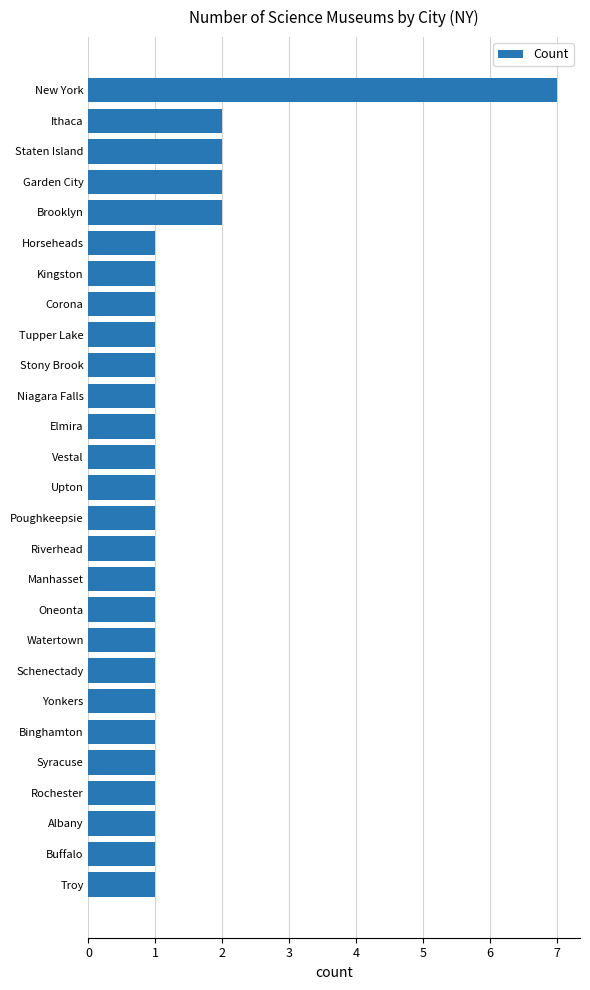

What is the difference between the maximum and minimum values?

6